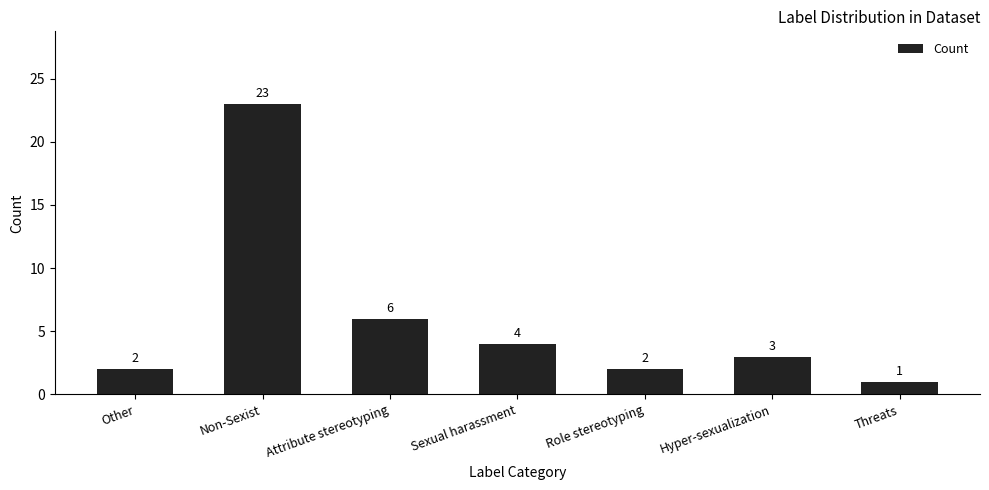

What is the difference between the values at Non-Sexist and Sexual harassment?

19